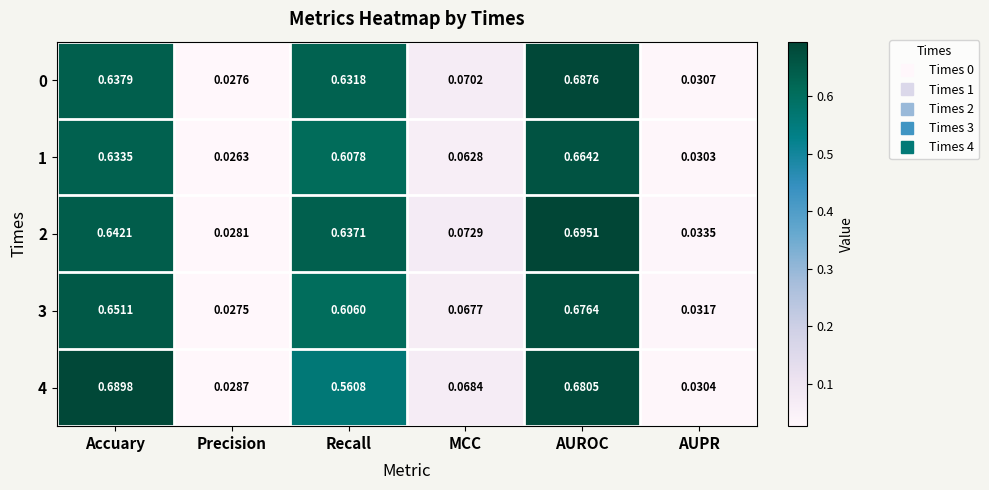

Where is 1 nearest to the value 0?

Precision